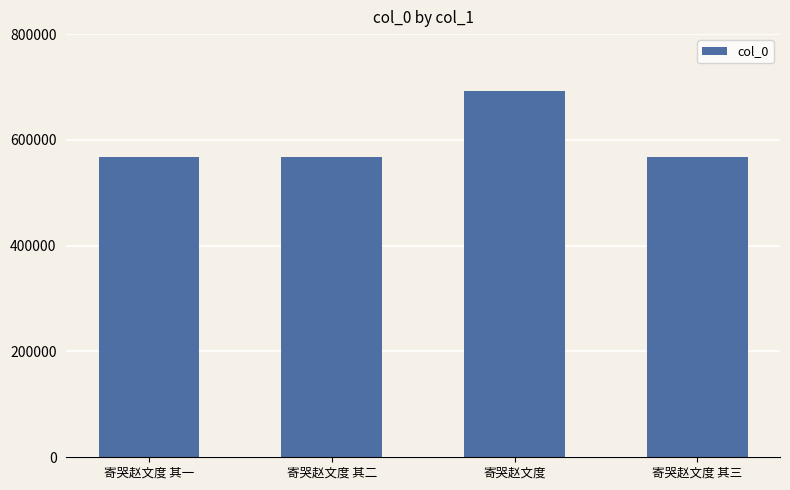

What is the minimum value shown in the chart?

568071